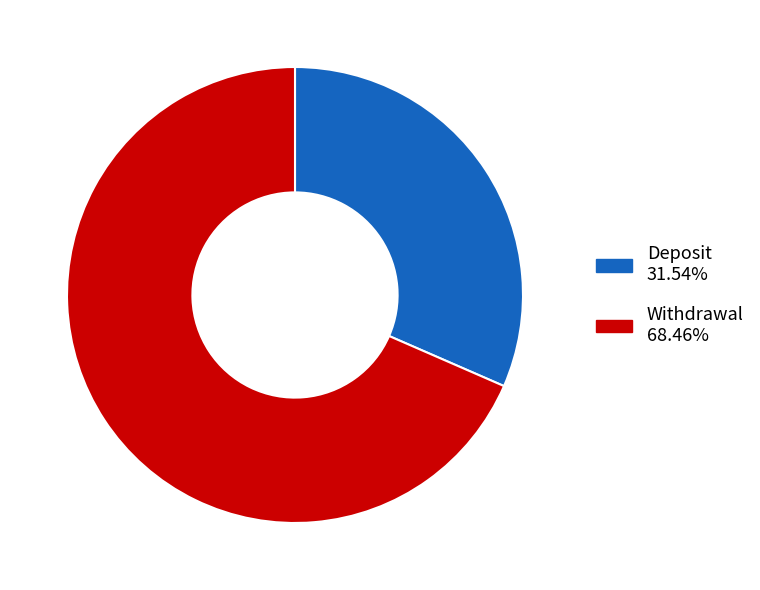

Do Deposit and Withdrawal together represent more than half of the pie?

Yes